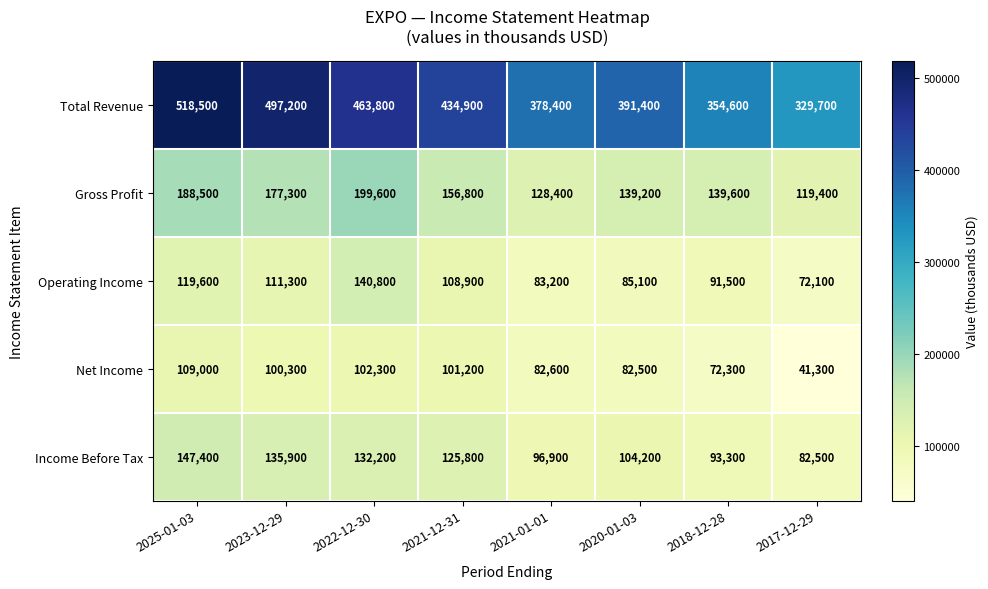

What is the difference between the highest and lowest values at 2017-12-29?

288400